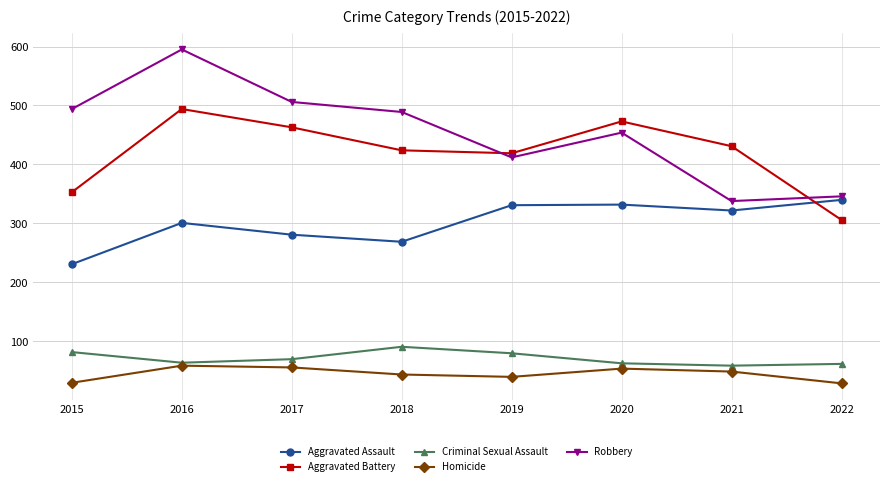

At which category is the sum across all series the highest?

2016